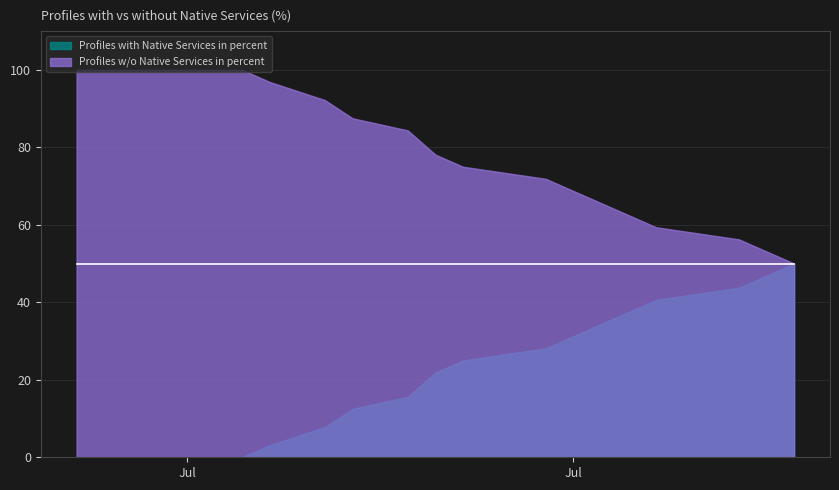

Rank the series at 12 from highest to lowest value.

Profiles w/o Native Services in percent, Profiles with Native Services in percent